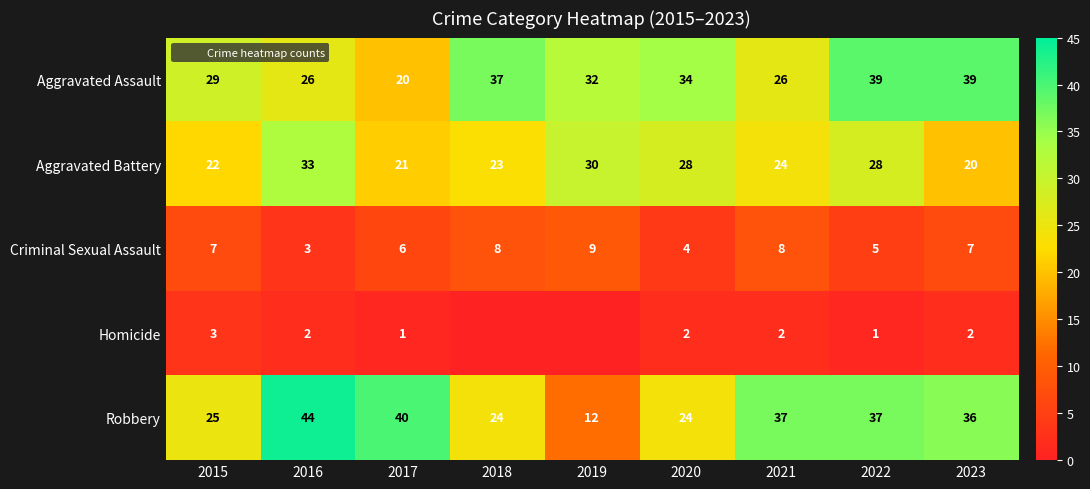

The value of Aggravated Assault at 2015 is 29. True or false?

True